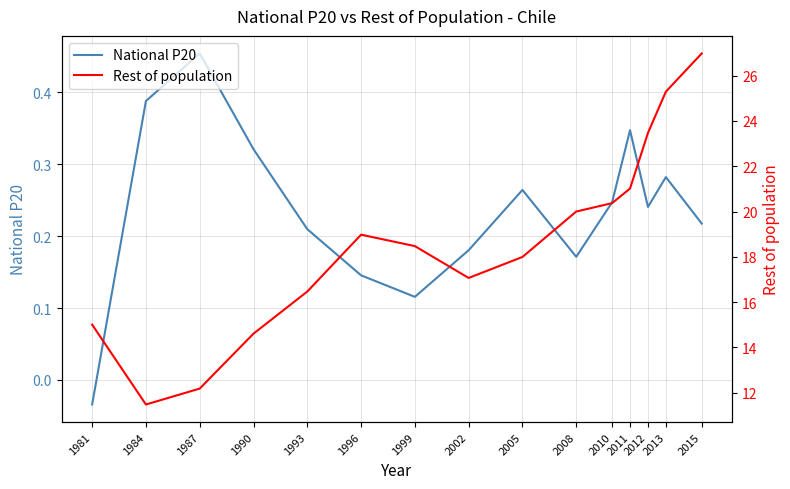

Reading left to right, list all the values displayed in this chart.

National P20: -0.0	0.4	0.5	0.3	0.2	0.1	0.1	0.2	0.3	0.2	0.2	0.3	0.2	0.3	0.2
Rest of population: 15.0	11.5	12.2	14.6	16.5	19.0	18.5	17.1	18.0	20.0	20.4	21.0	23.5	25.3	27.0